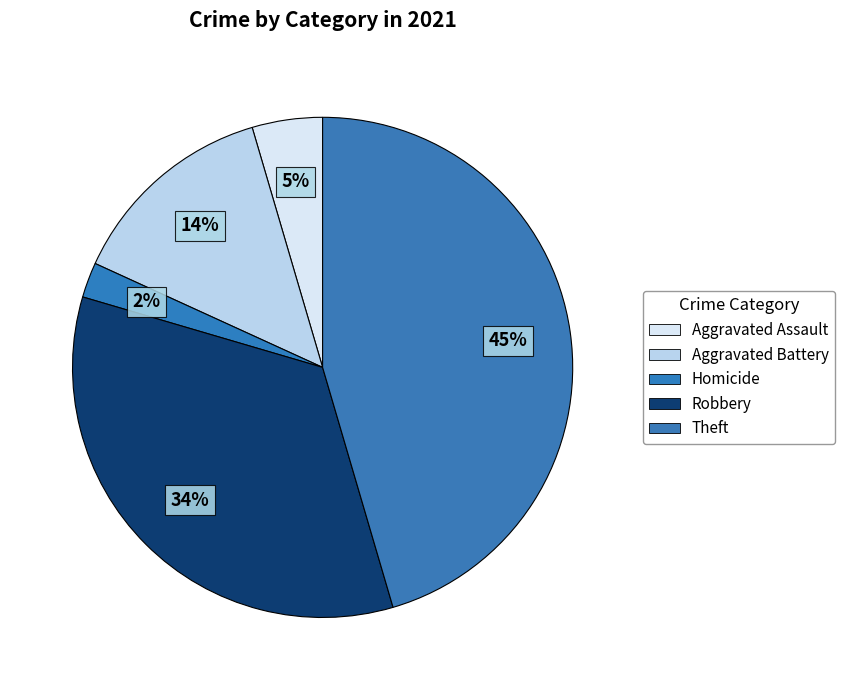

How many segments does this pie chart have?

5